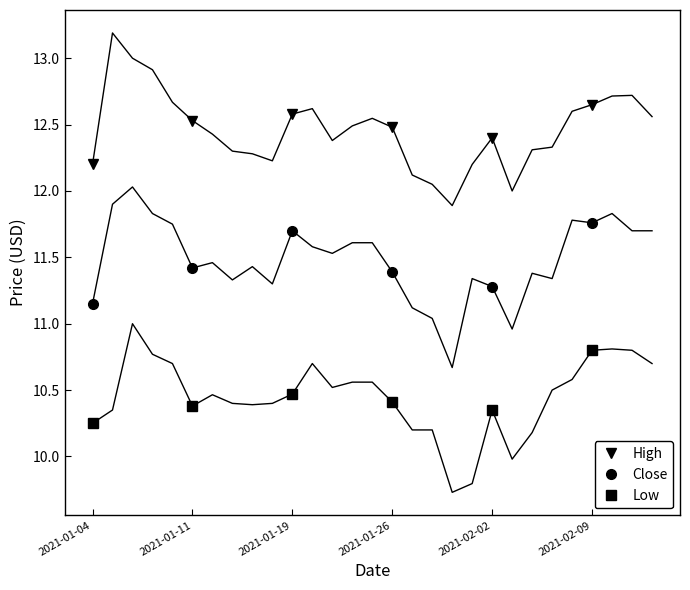

At which label does High reach its minimum?

2021-01-04